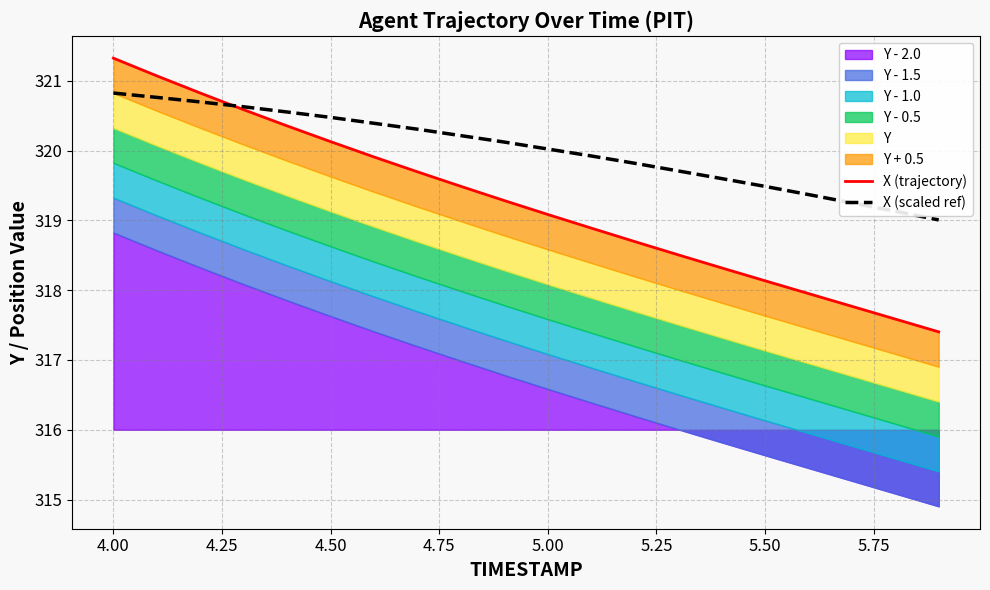

What is the highest value of the X (scaled ref) series?

320.8